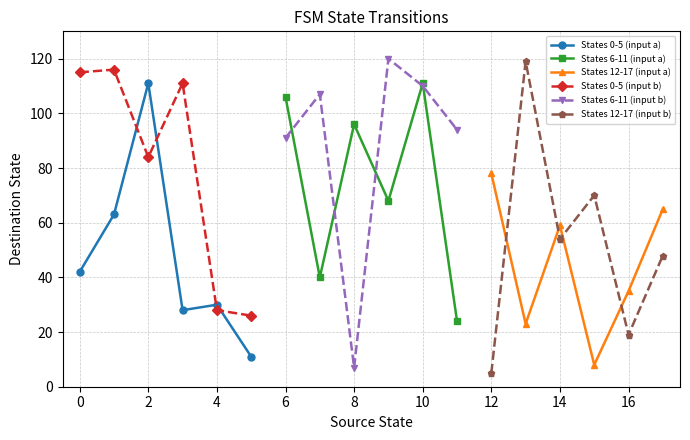

The States 6-11 (input a) series shows 111 at 10. True or false?

True